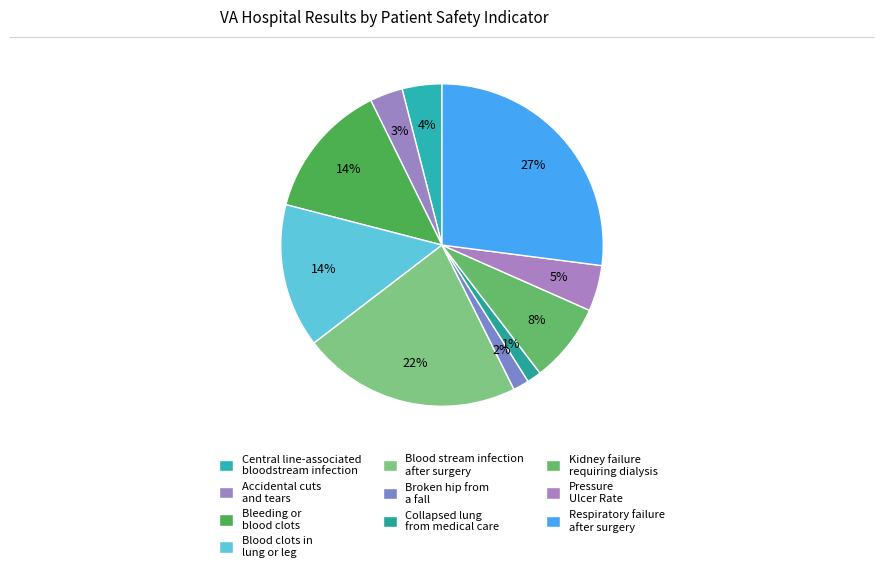

What is the largest slice in the pie chart?

Respiratory failure
after surgery